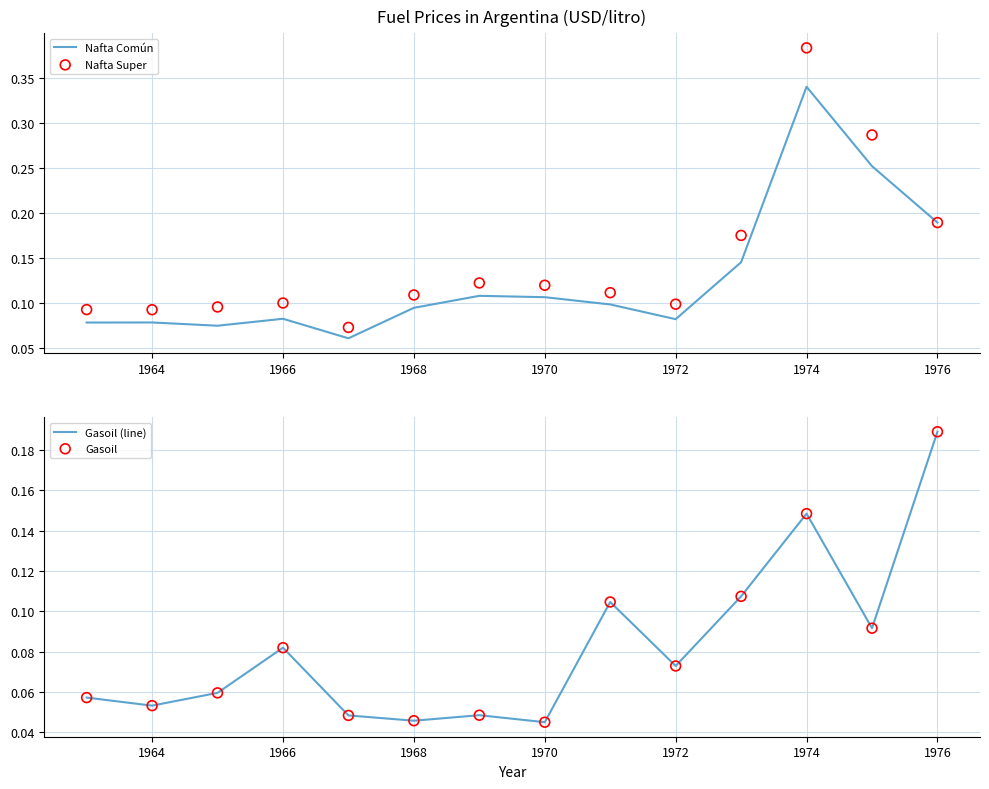

What are all the series names shown in the legend?

Nafta Común, Nafta Super, Gasoil (line), Gasoil